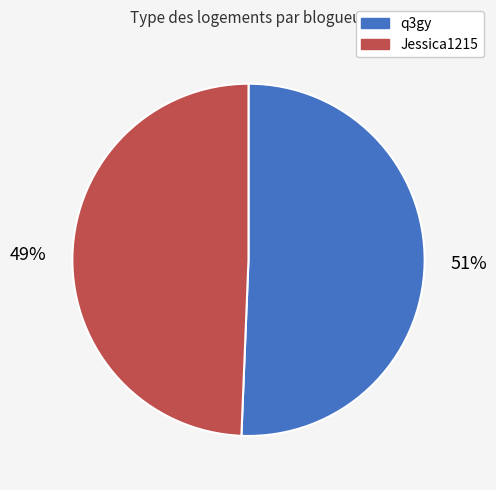

True or false: q3gy accounts for 44% of the total.

False